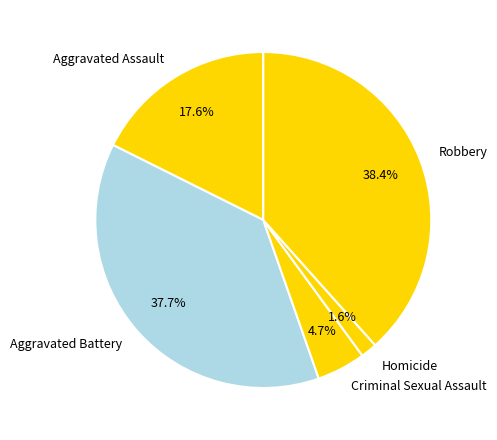

How many slices are in this pie chart?

5